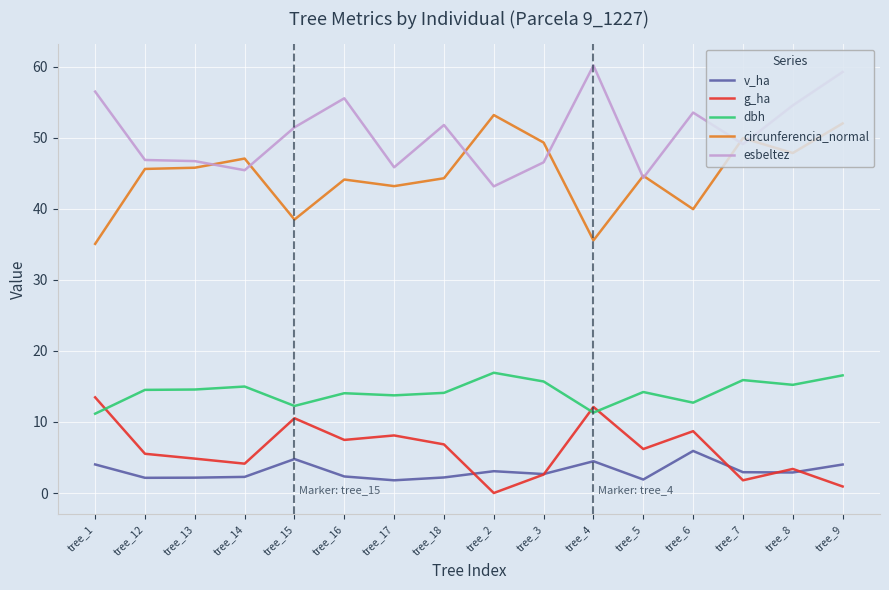

Is the value of circunferencia_normal at tree_12 greater than the value of esbeltez at tree_15?

No